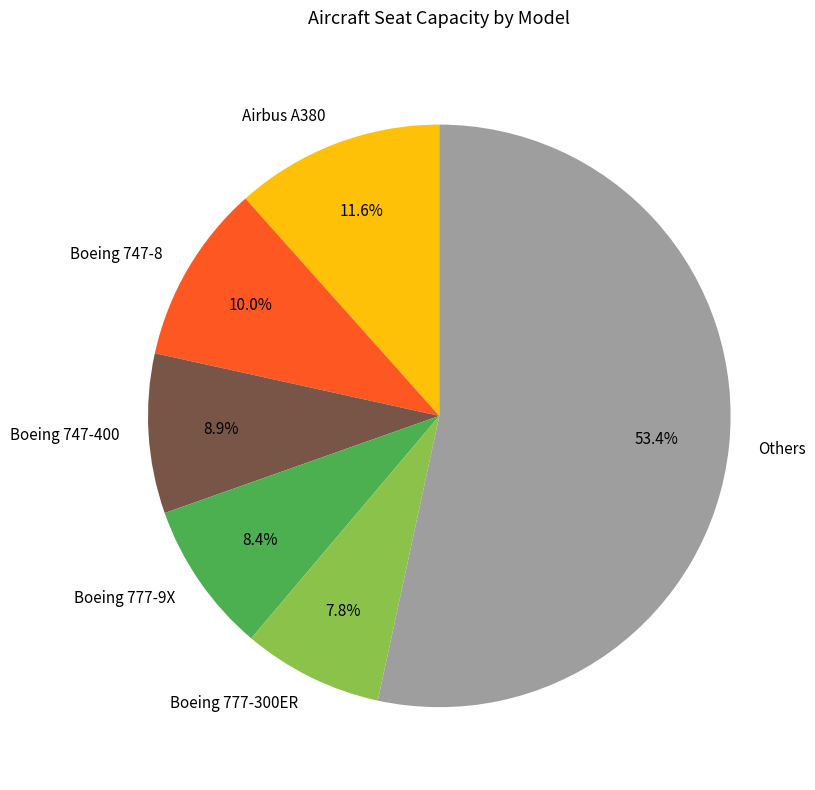

How much of the chart is everything except Boeing 747-400?

91.1%